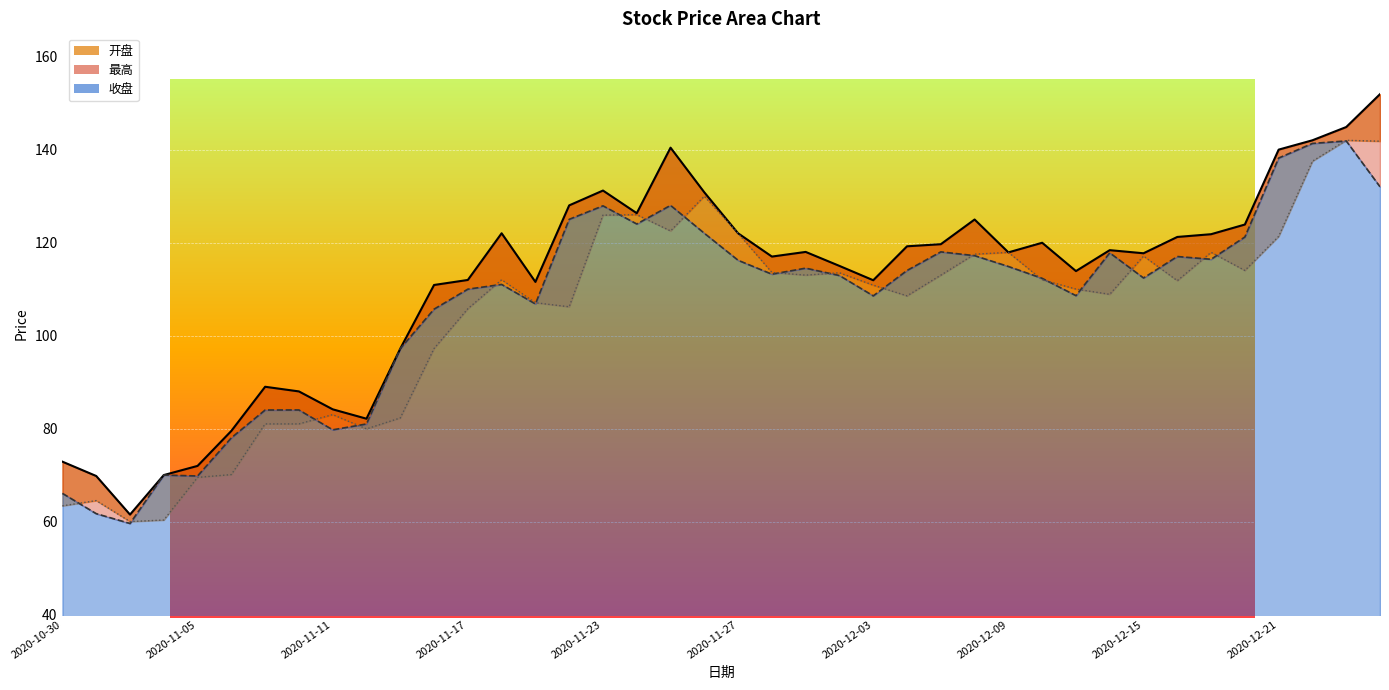

How many series are shown in this chart?

3